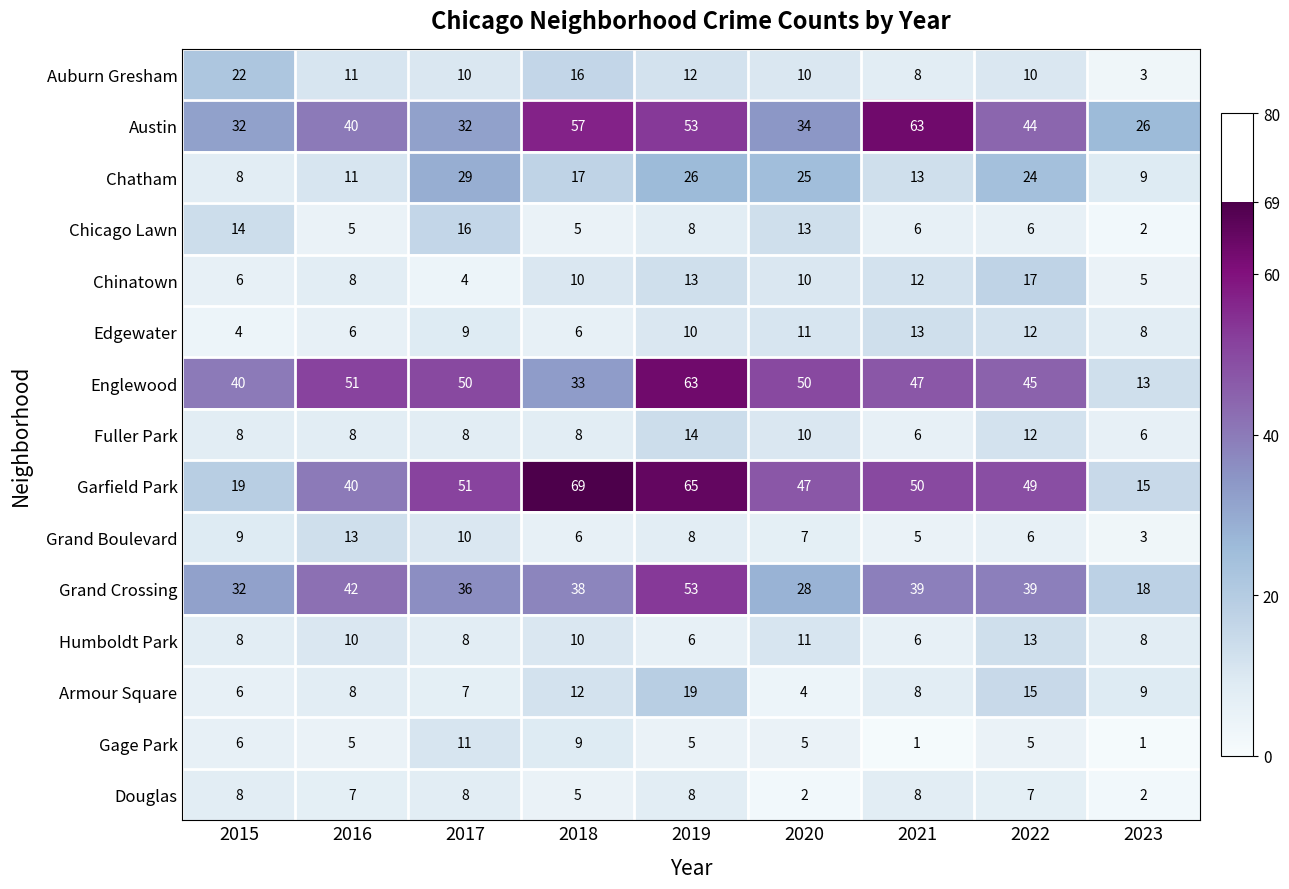

Is it true that Humboldt Park equals 10 at 2016?

True